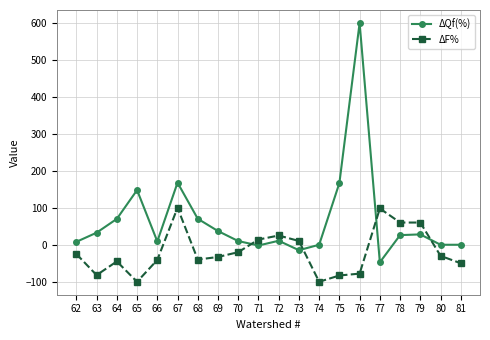

Which series ends up on top after the final intersection of ΔF% and ΔQf(%)?

ΔQf(%)